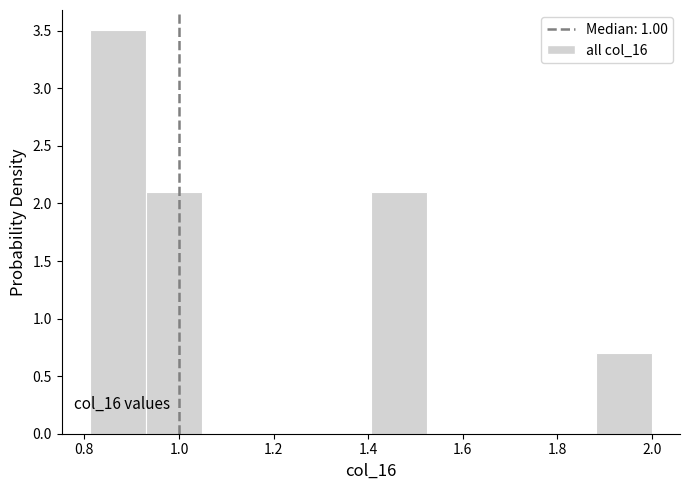

Which range on the x-axis has the tallest bar?

0.82 to 0.94